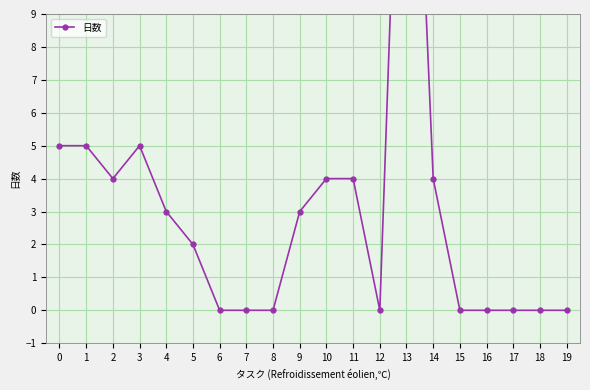

What is the value of the 6th point from the left?

2